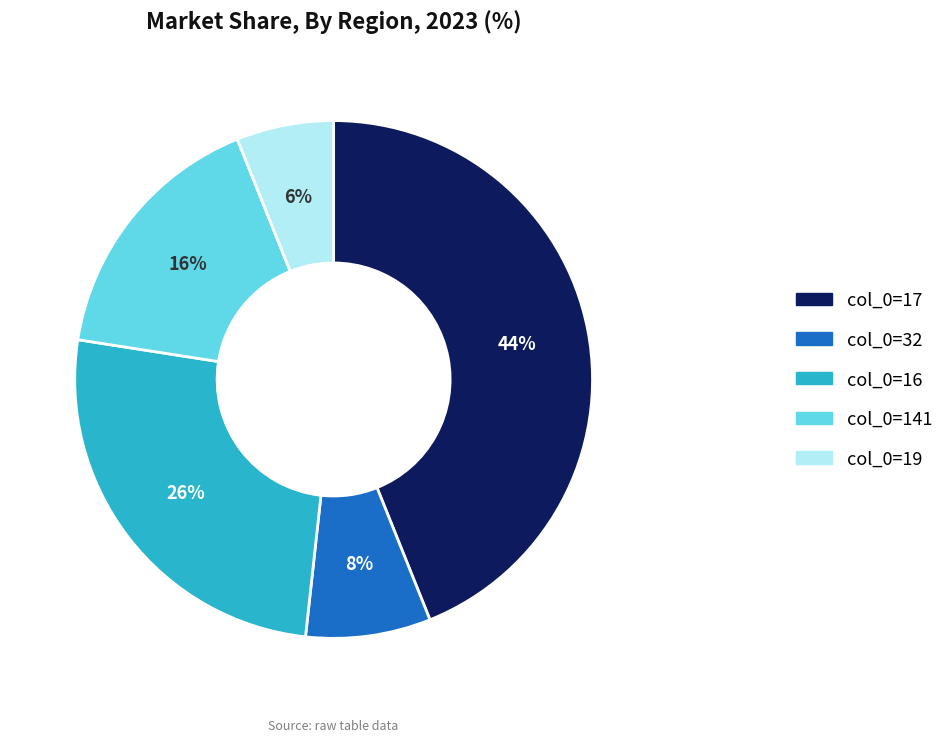

Rank the categories by value from lowest to highest.

col_0=19, col_0=32, col_0=141, col_0=16, col_0=17